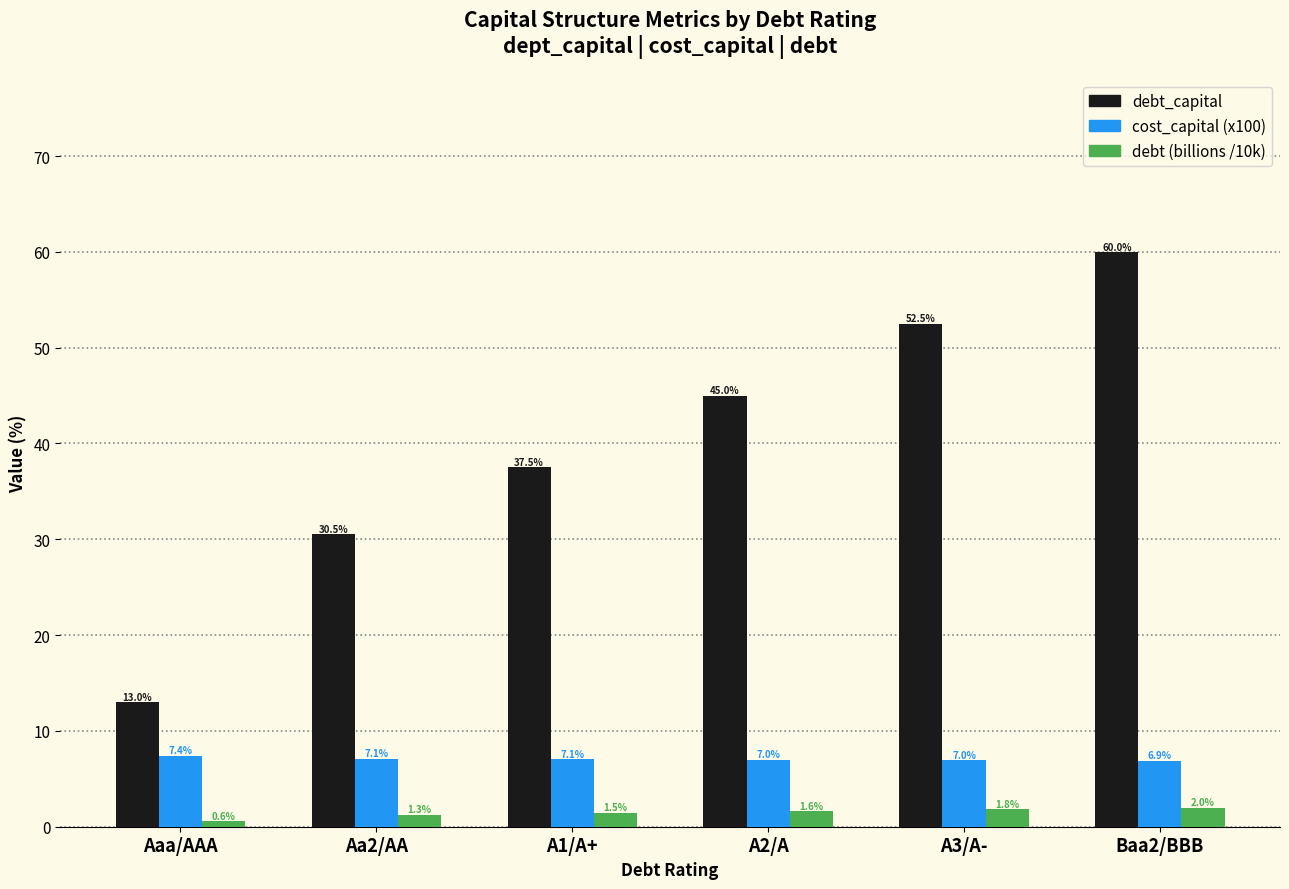

What is the sum of all cost_capital (x100) values?

42.4